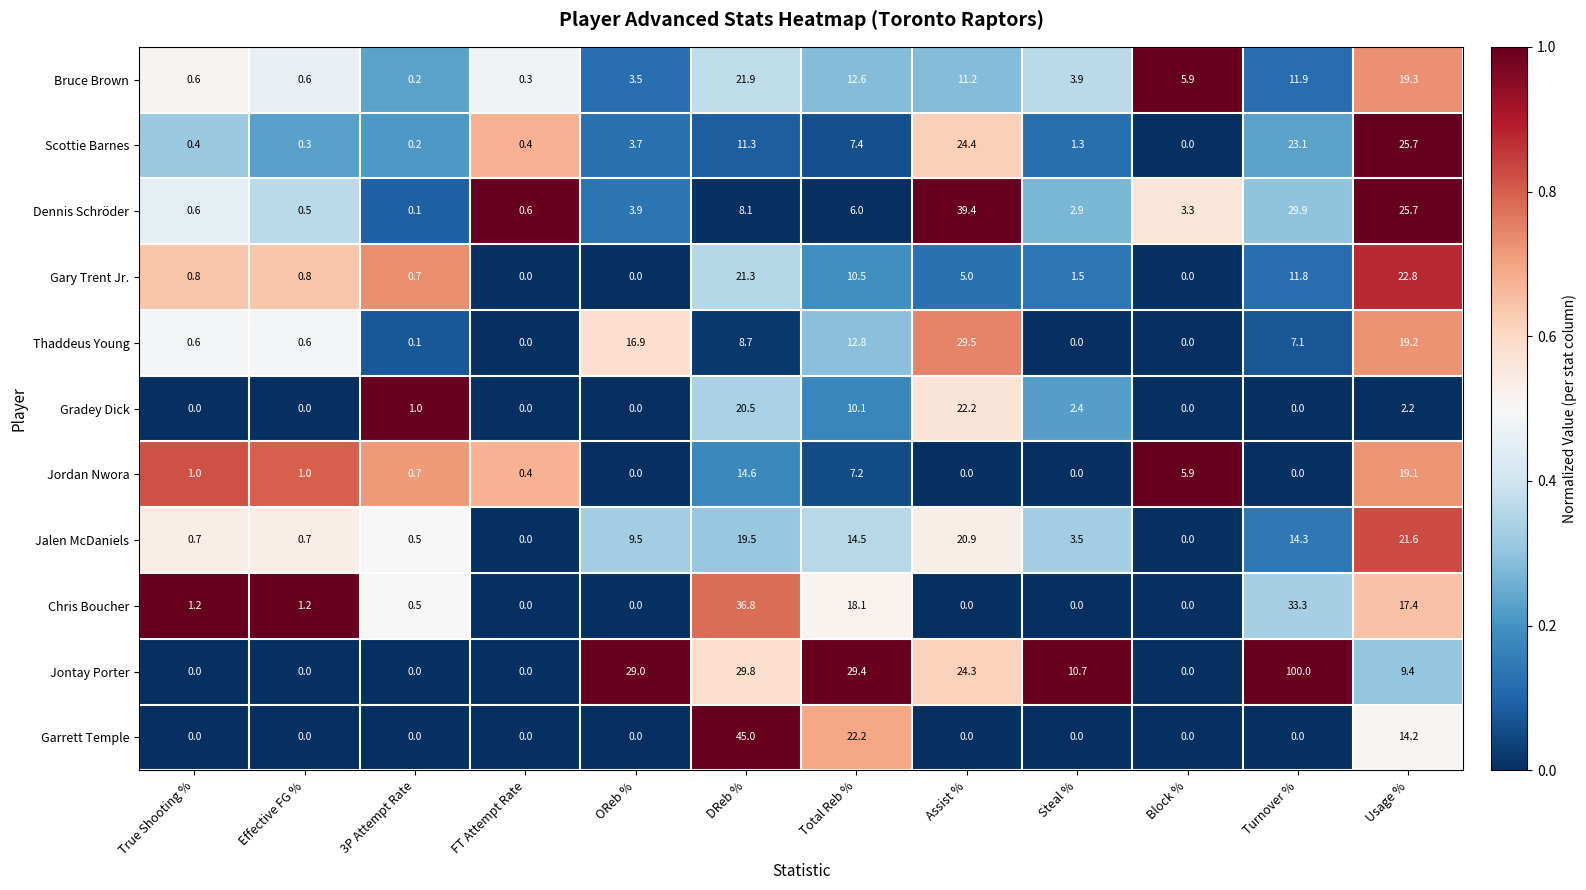

At which label does Garrett Temple reach its peak?

DReb %